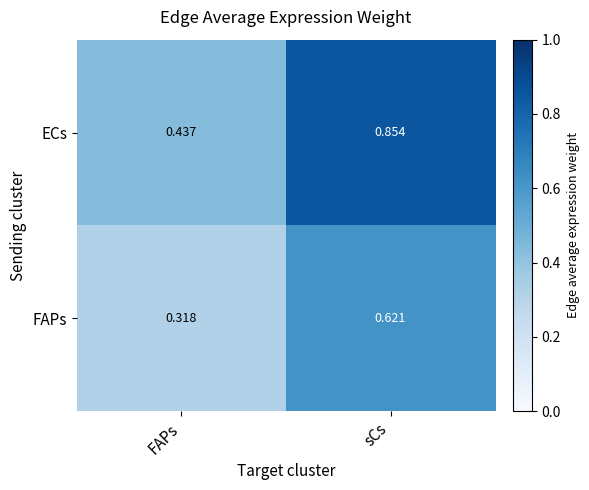

At which category is the sum across all series the highest?

sCs